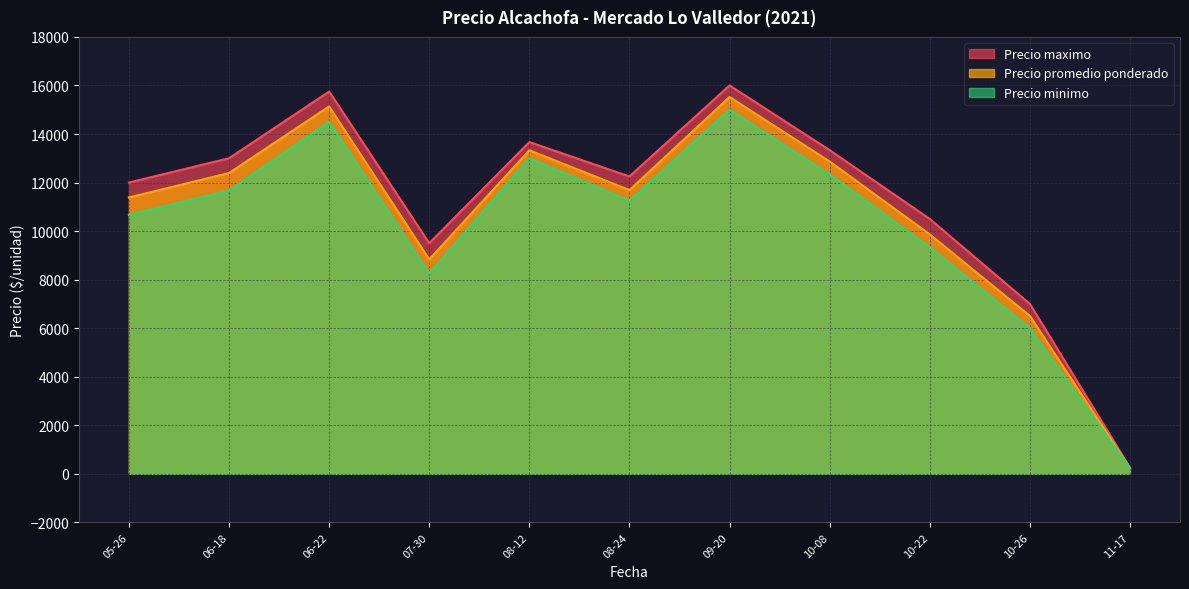

True or false: Precio maximo and Precio promedio ponderado cross at least once.

False